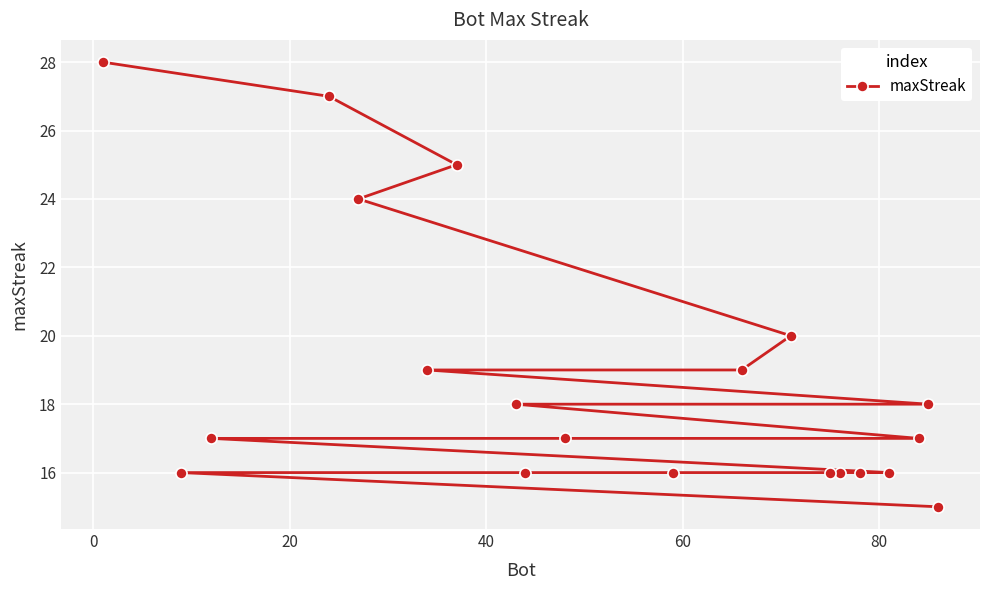

What is the difference between the maximum and minimum values?

13